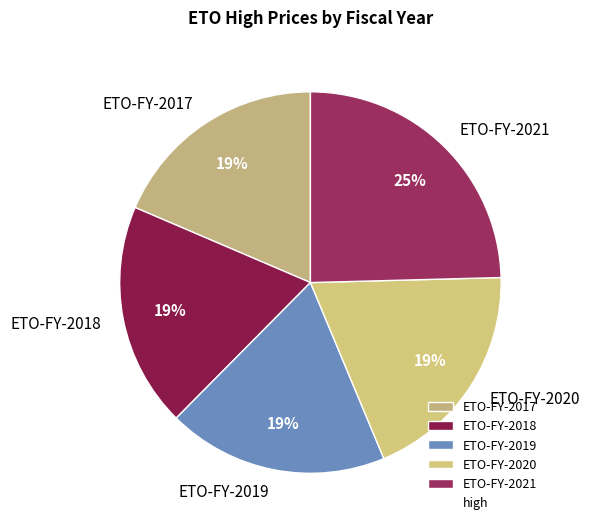

To the nearest percent, what is the combined percentage of ETO-FY-2017 and ETO-FY-2020?

38%